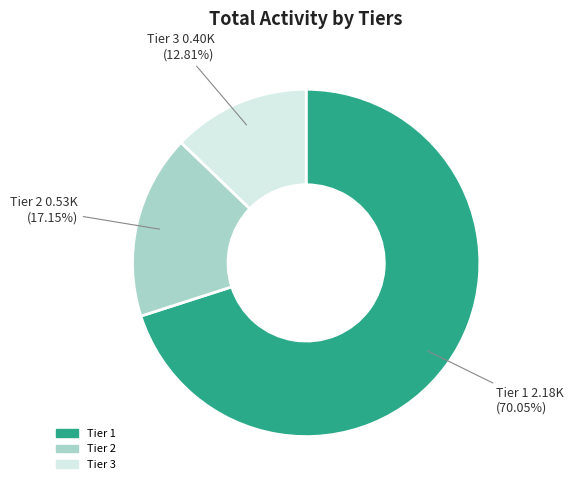

Is there a majority slice in this chart?

Yes